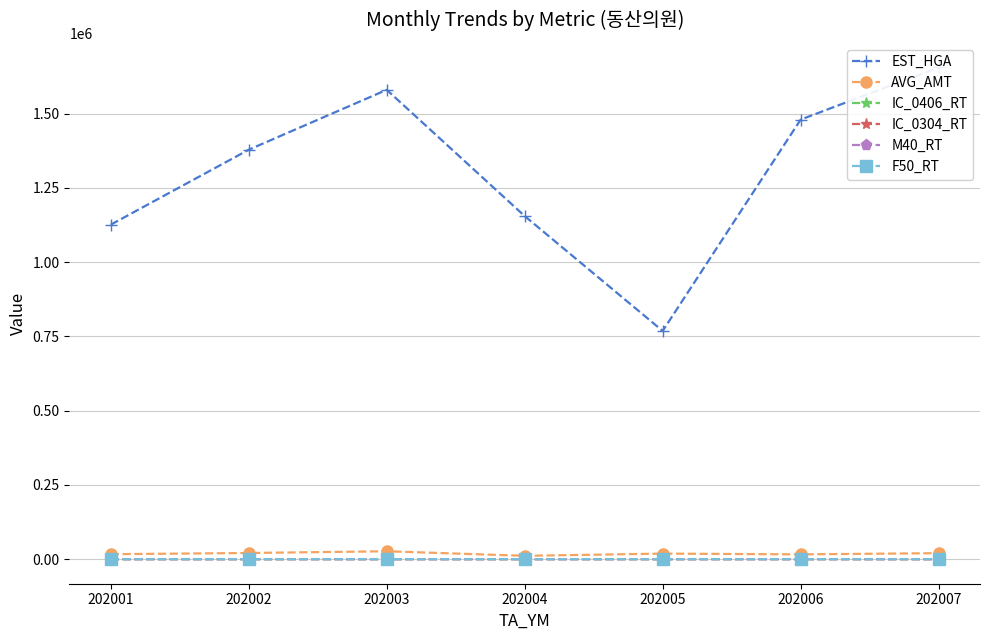

Between 202002 and 202007, which series saw the biggest shift?

EST_HGA